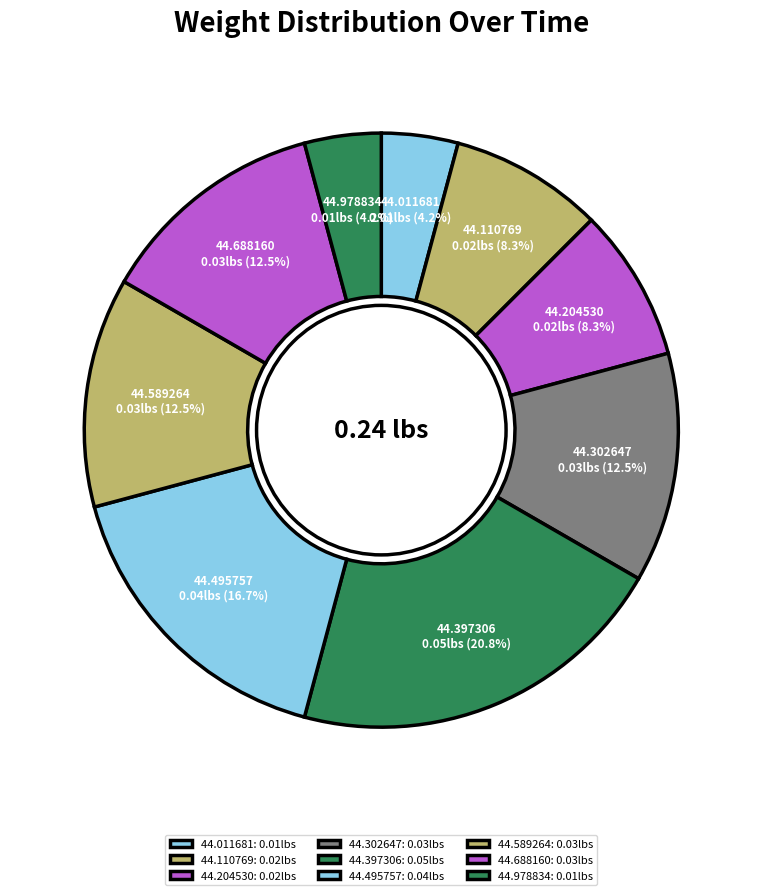

Does any single category account for the majority?

No